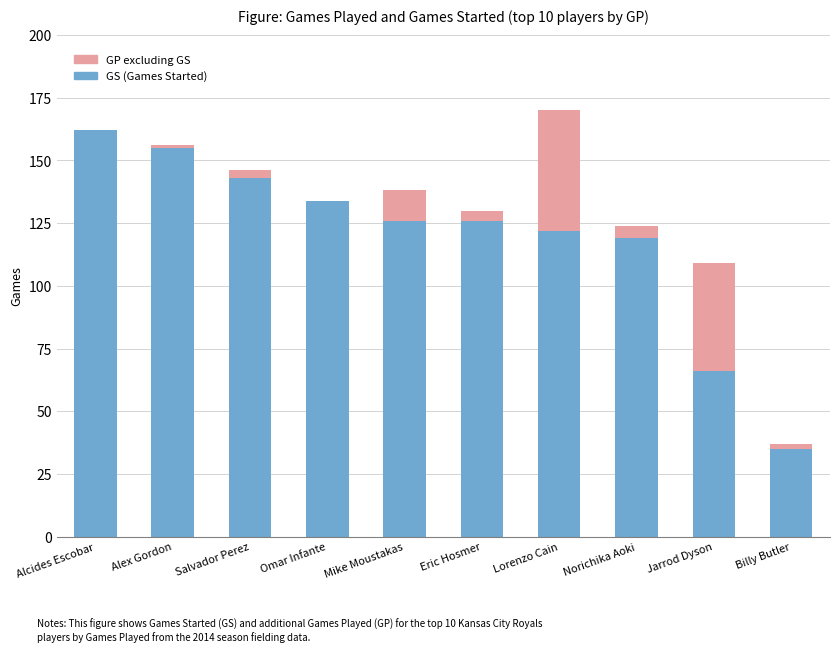

Reading left to right, transcribe the values for GS (Games Started).

Alcides Escobar=162	Alex Gordon=155	Salvador Perez=143	Omar Infante=134	Mike Moustakas=126	Eric Hosmer=126	Lorenzo Cain=122	Norichika Aoki=119	Jarrod Dyson=66	Billy Butler=35